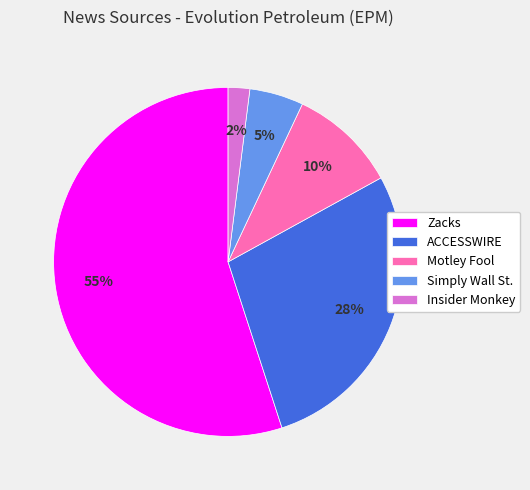

To the nearest percent, what is the difference between the largest and smallest slice percentages?

53%